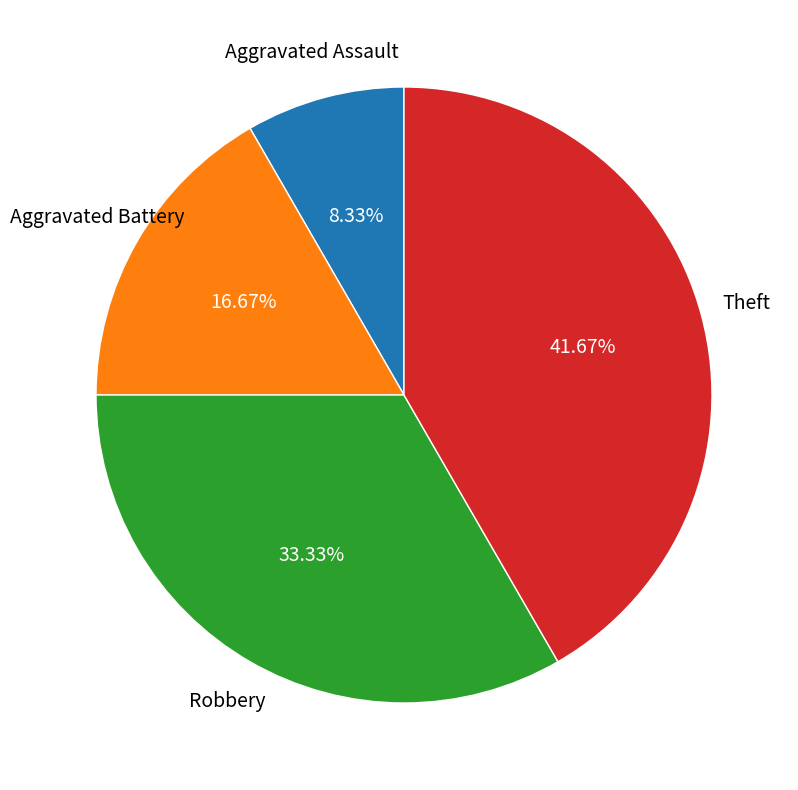

Does any single category account for the majority?

No